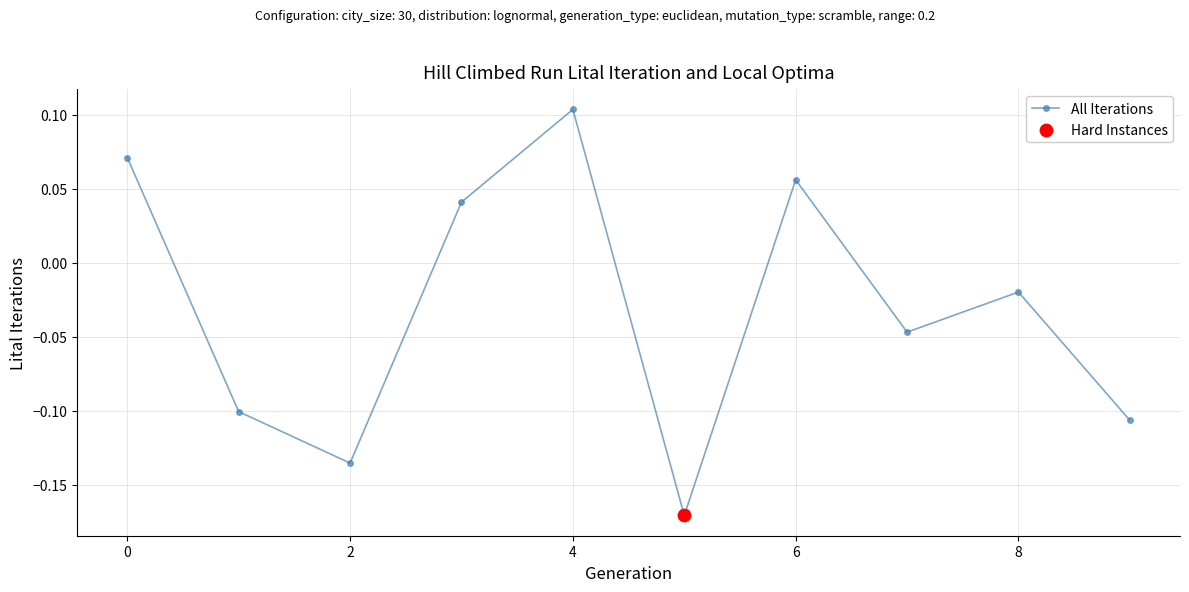

True or false: the data has more than 0 interior local peaks.

True